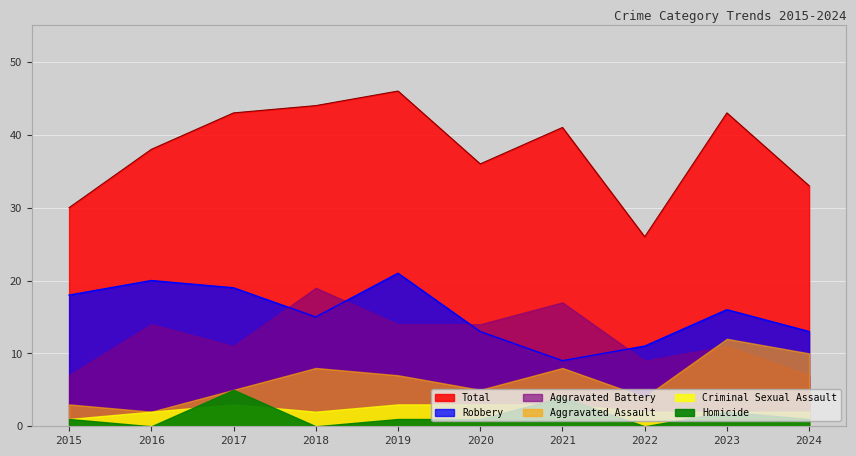

The value of Aggravated Battery at 2017 is 15. True or false?

False